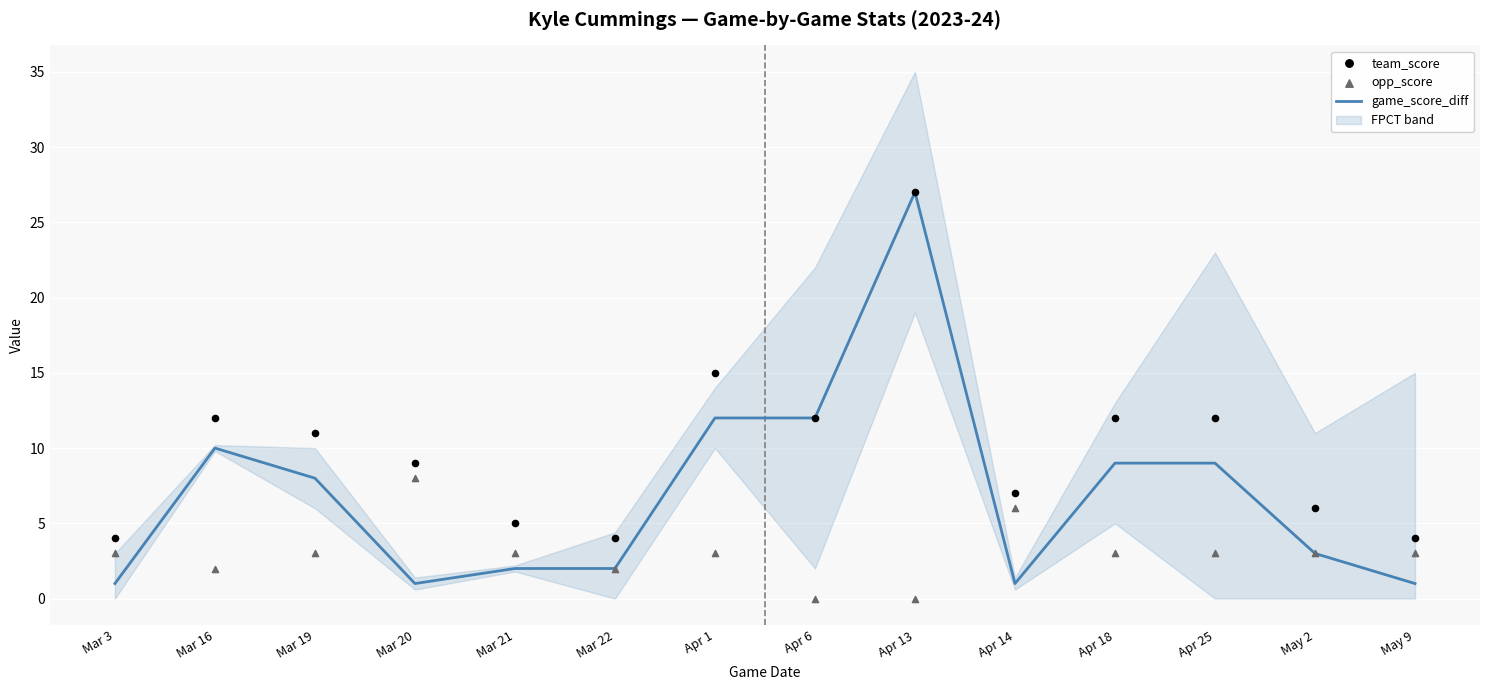

At how many categories does at least one series exceed 10?

7